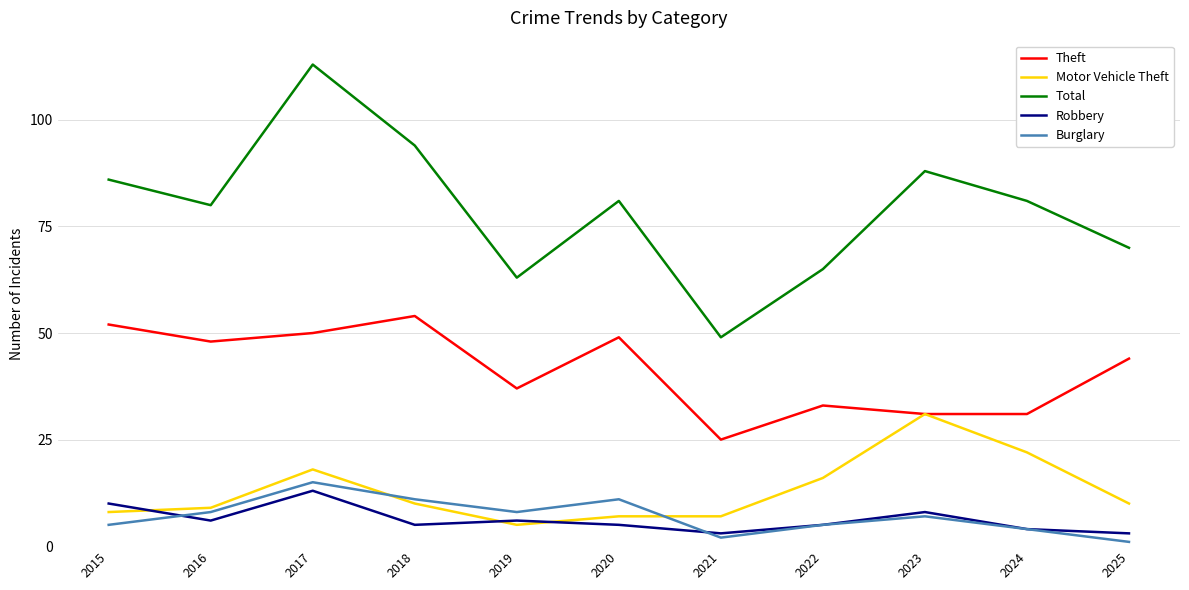

Is it true that Robbery equals 4 at 2024?

True